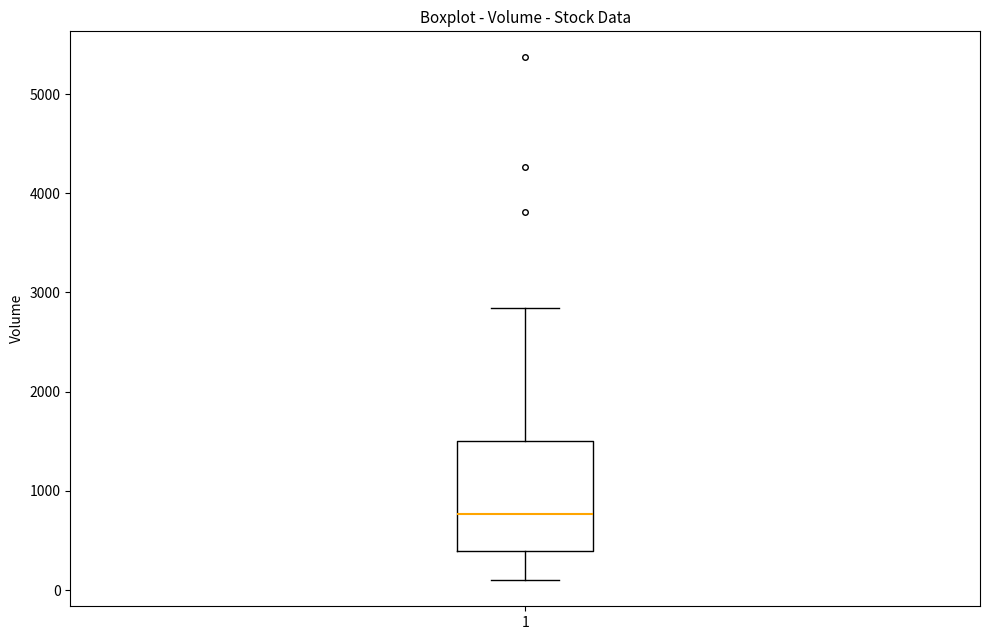

Transcribe this box plot: give where the median line is, the range the box spans, and where the two whiskers end, as read against the y-axis. The values are not printed on the chart, so give them approximately, as read against the axis.

median 800, box 400 to 1500, whiskers 100 to 2800